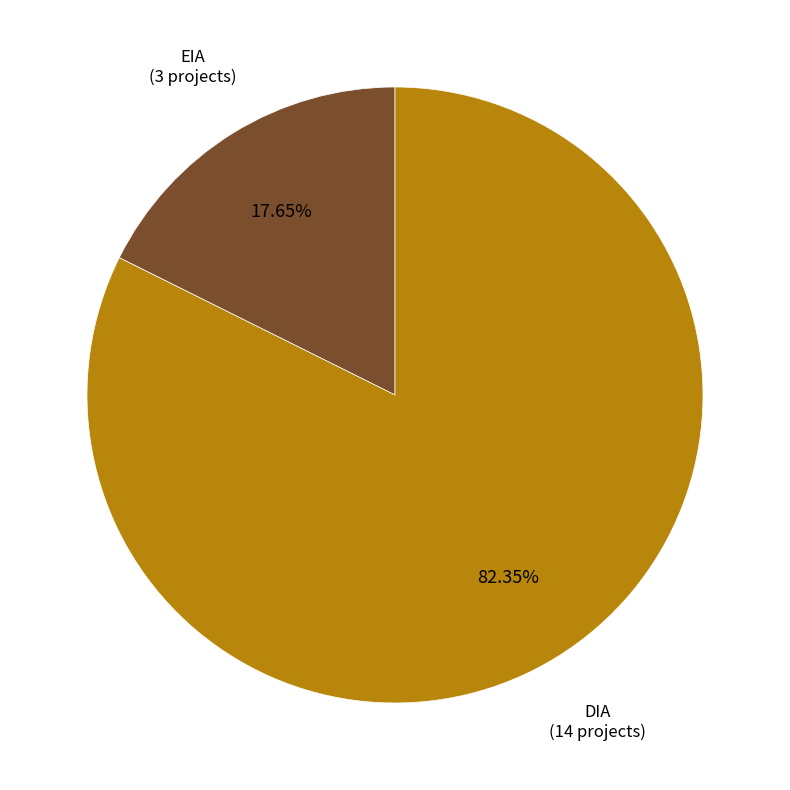

How many segments does this pie chart have?

2